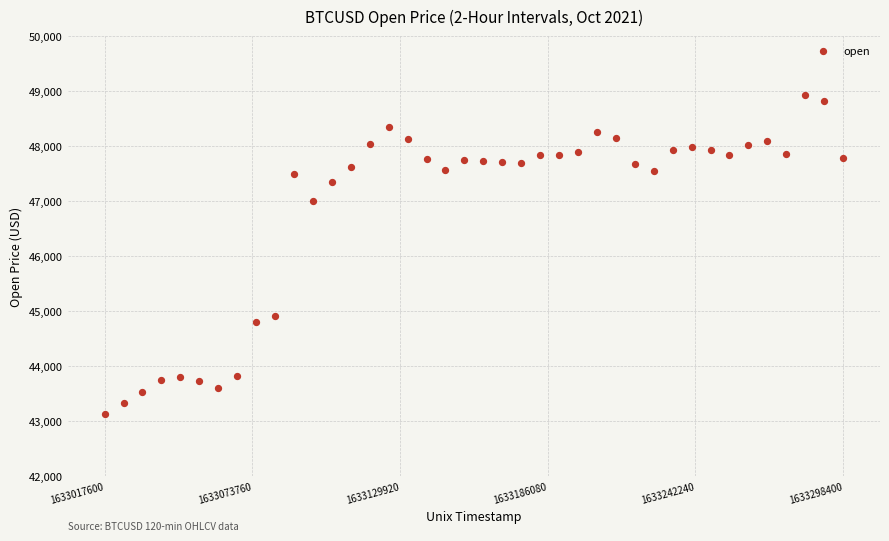

What Y value in the scatter plot is closest to 46026?

47000.0